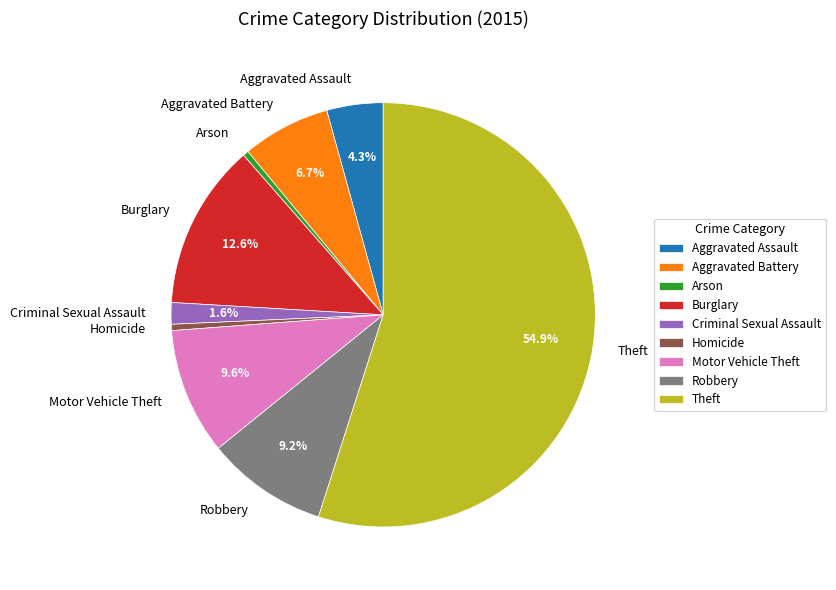

Count the number of slices in the pie.

9